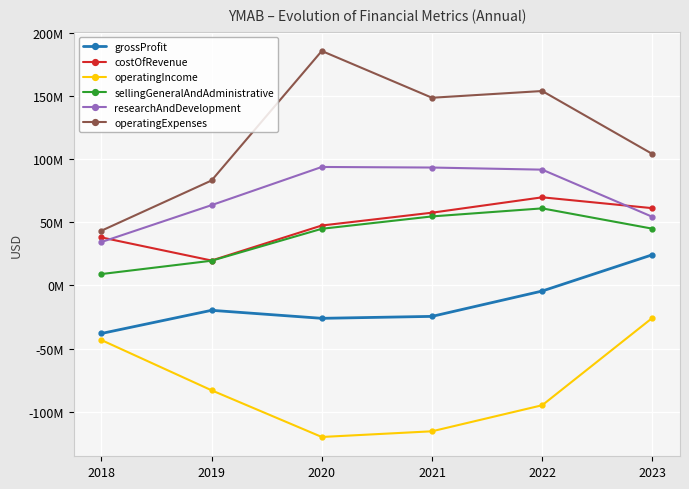

Does the chart have visible grid lines?

Yes